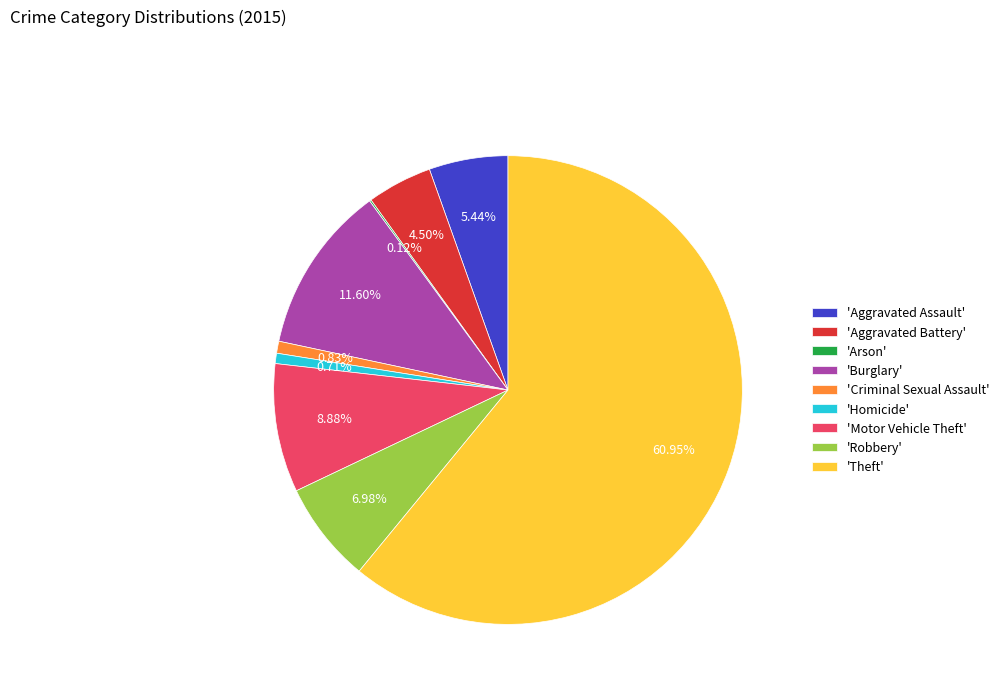

Approximately how many times larger is the value at 'Robbery' compared to 'Motor Vehicle Theft'?

0.8